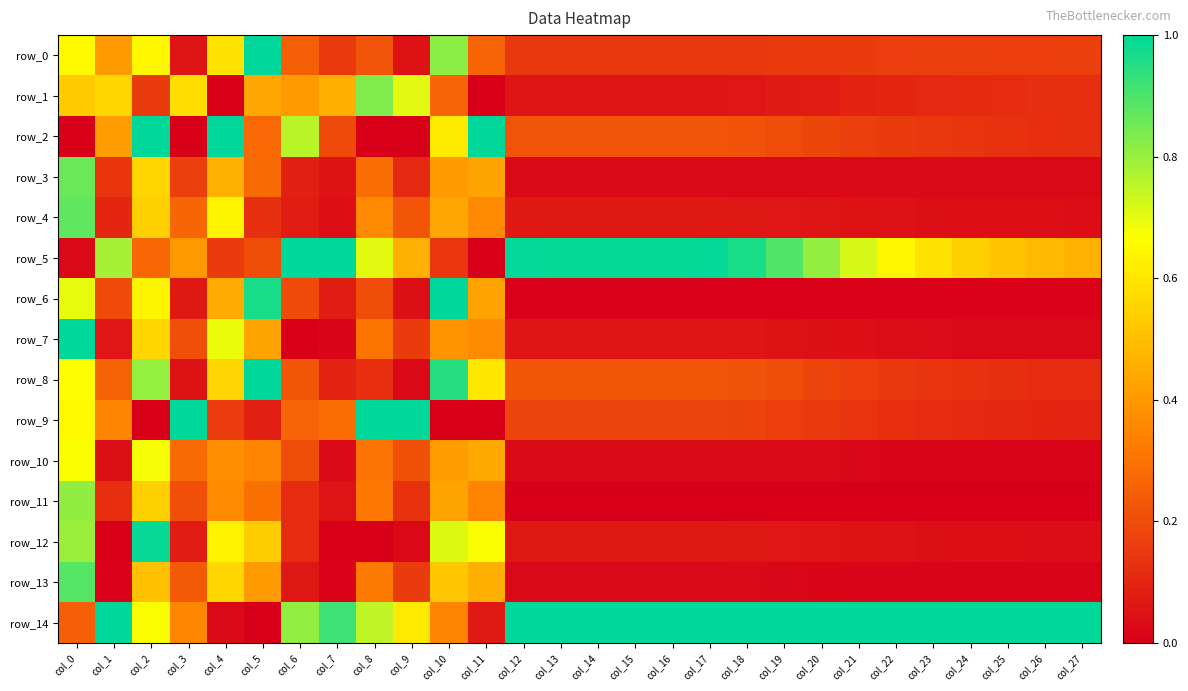

What is the difference between the highest and lowest values at col_22?

1.0